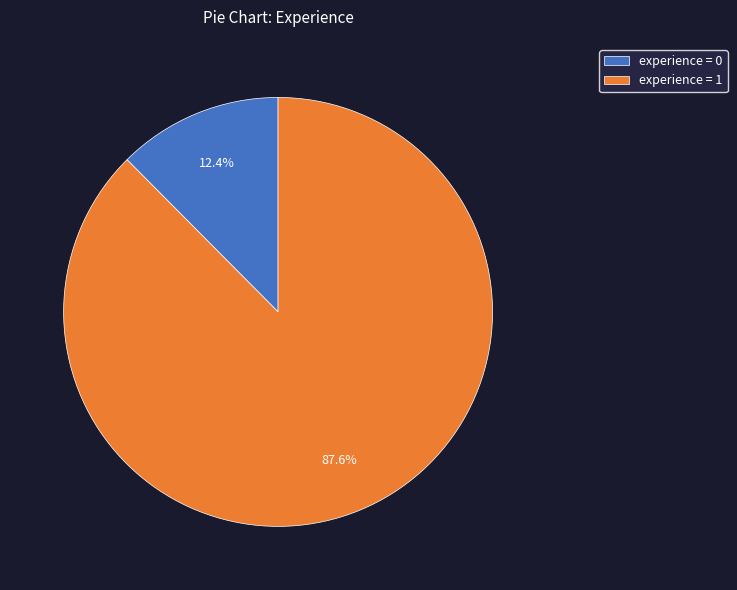

Between experience = 1 and experience = 0, which is larger?

experience = 1